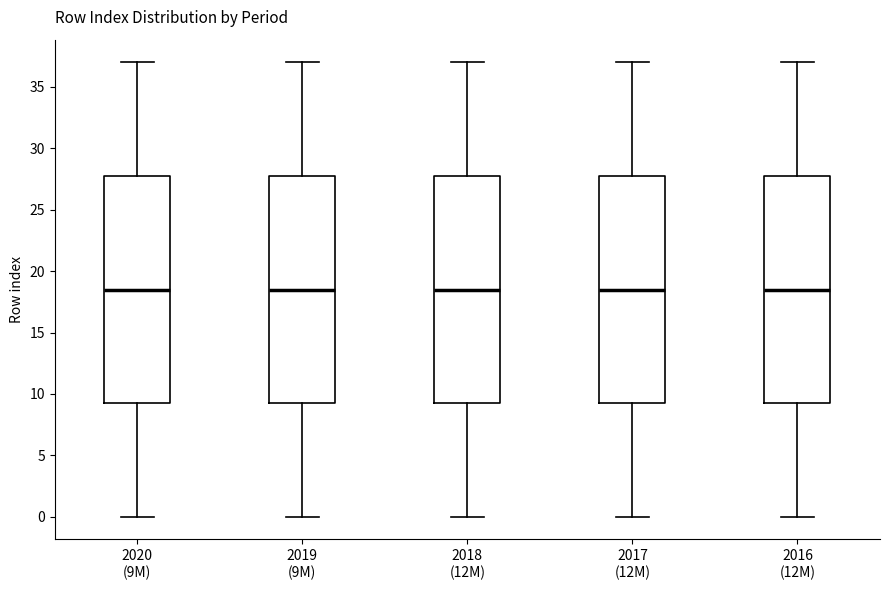

Where is the upper edge of the box for 2017 (12M) on the y-axis? The values are not printed on the chart, so give them approximately, as read against the axis.

28.0